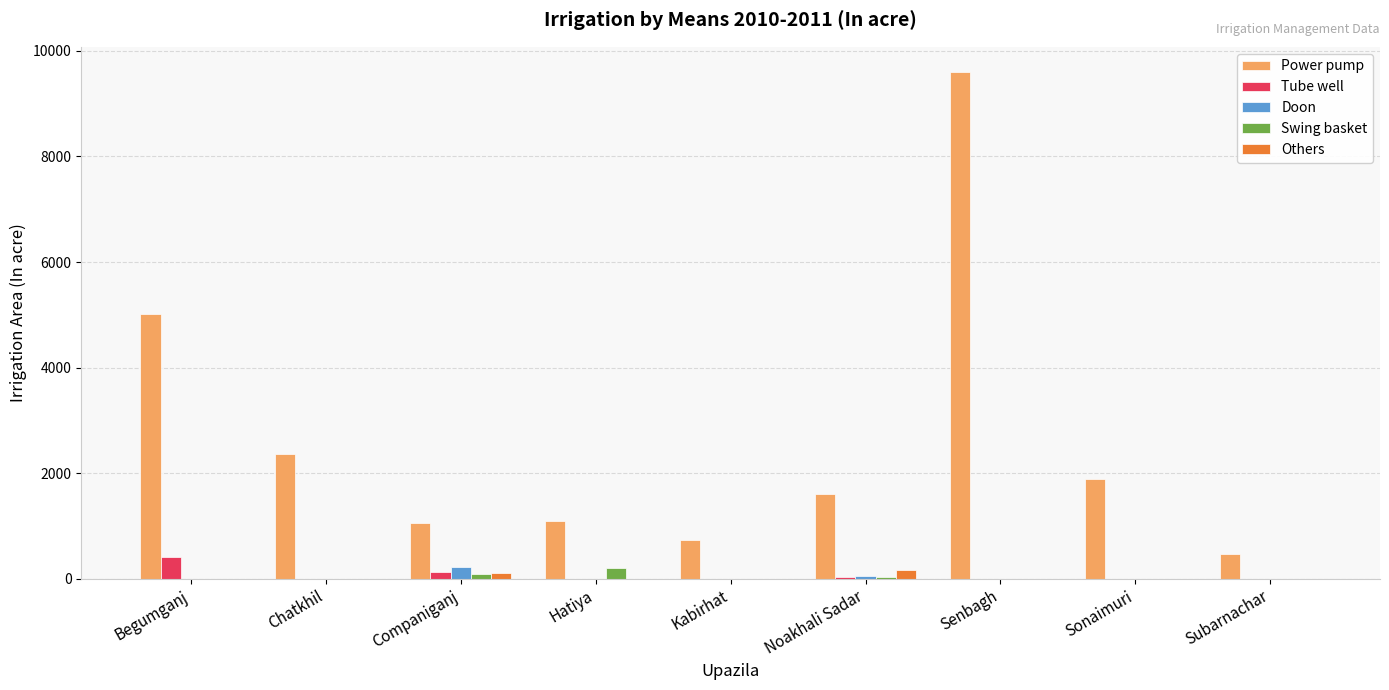

What is the greatest value displayed?

9599